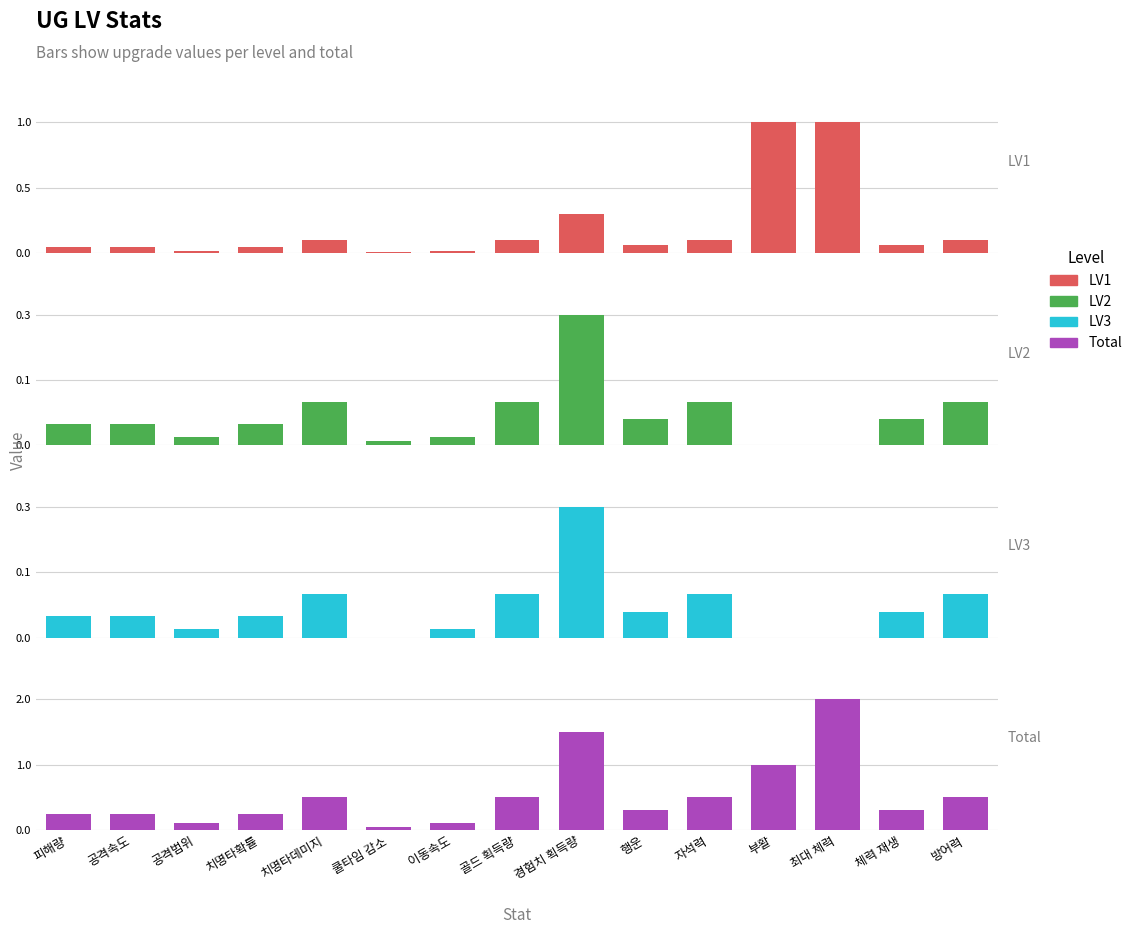

What is the total value across all series at 공격범위?

0.2